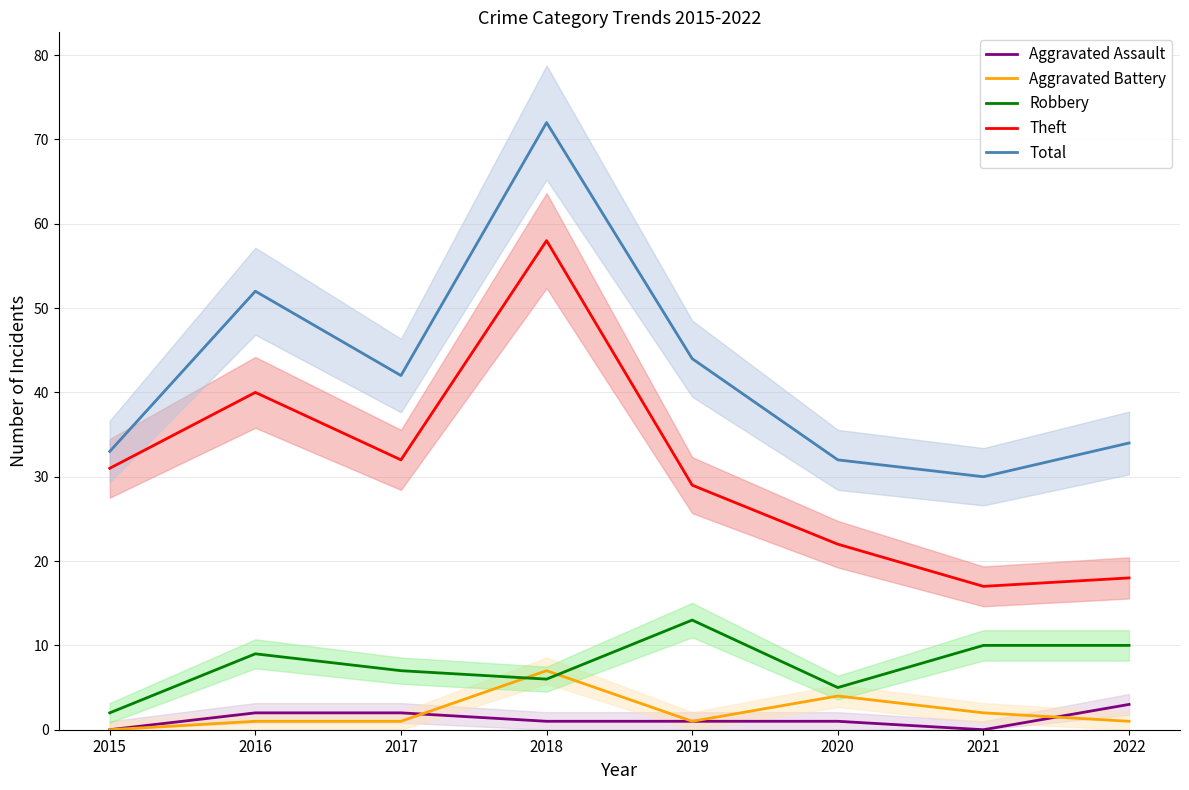

Count the Aggravated Assault values in the range 1 to 2.

5